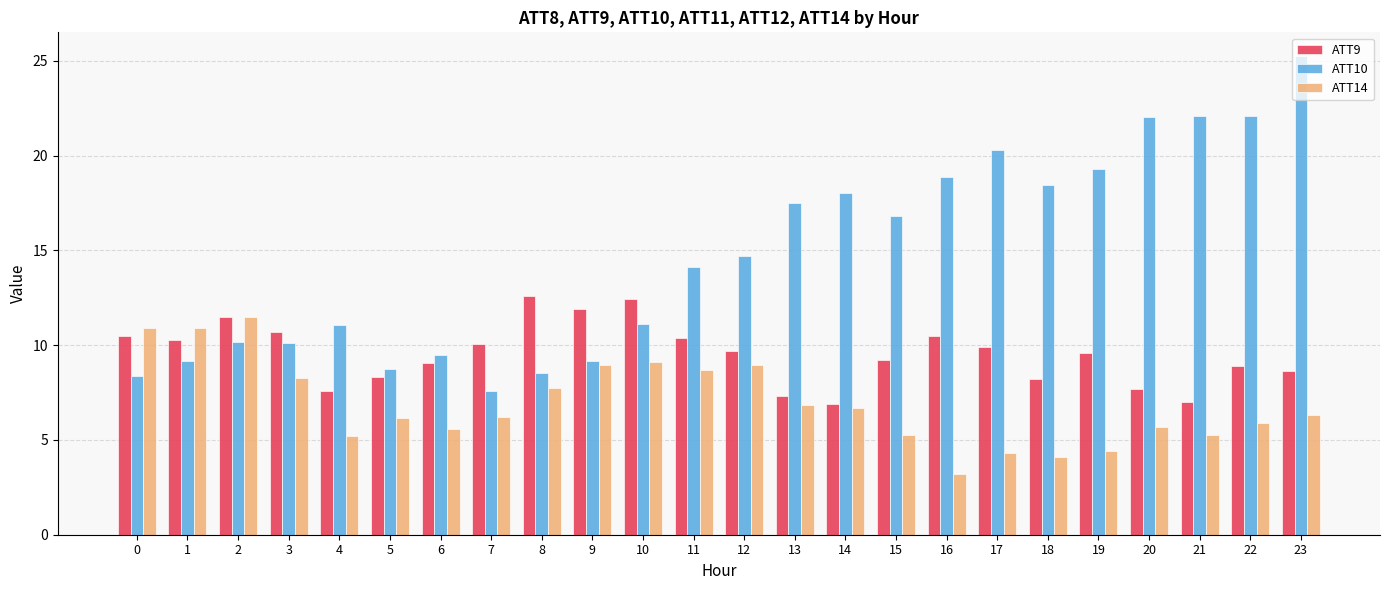

Rank the series by their maximum value, from highest to lowest.

ATT10, ATT9, ATT14